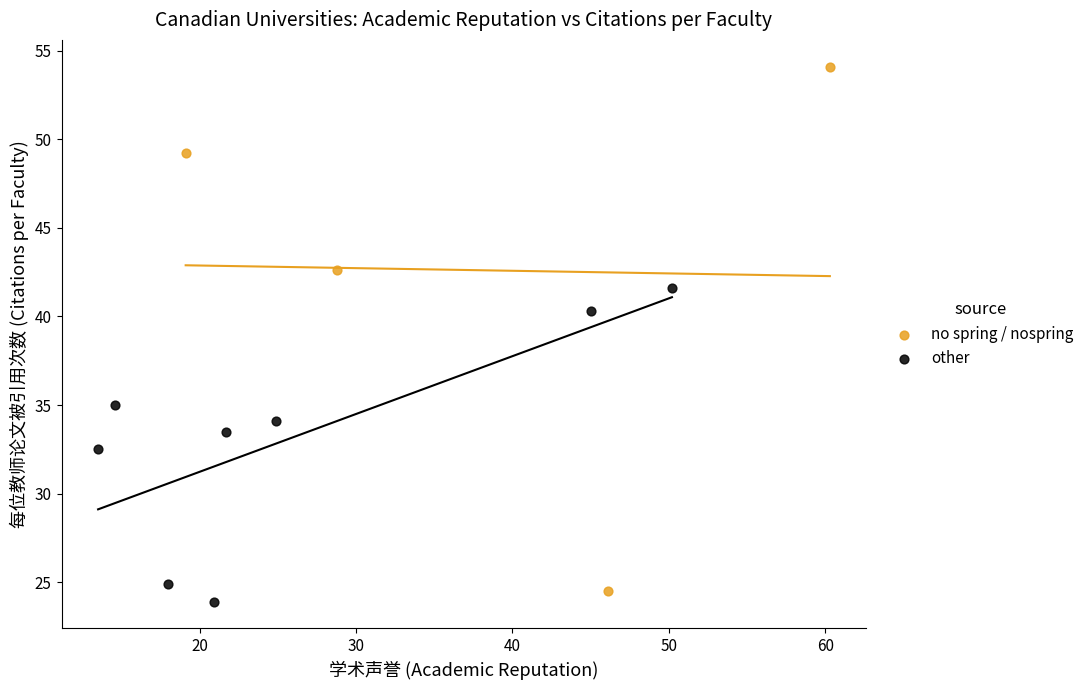

Which series reaches the maximum Y coordinate?

no spring / nospring